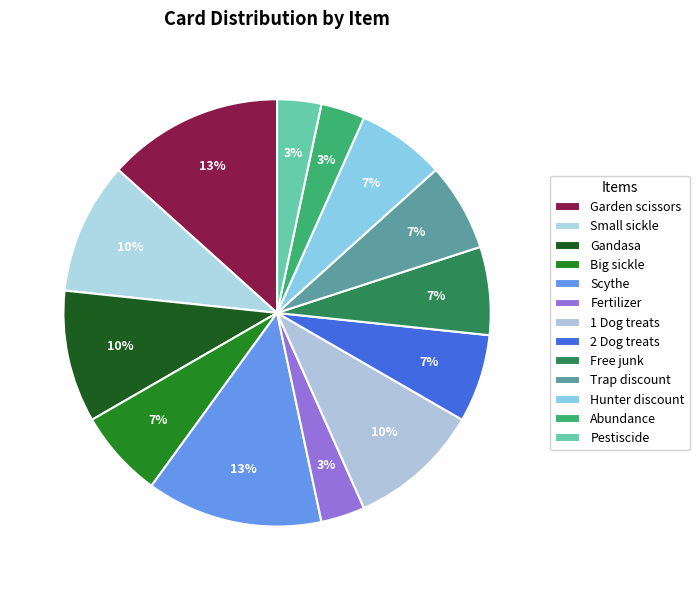

To the nearest percent, what is the combined percentage of Scythe and Big sickle?

20%